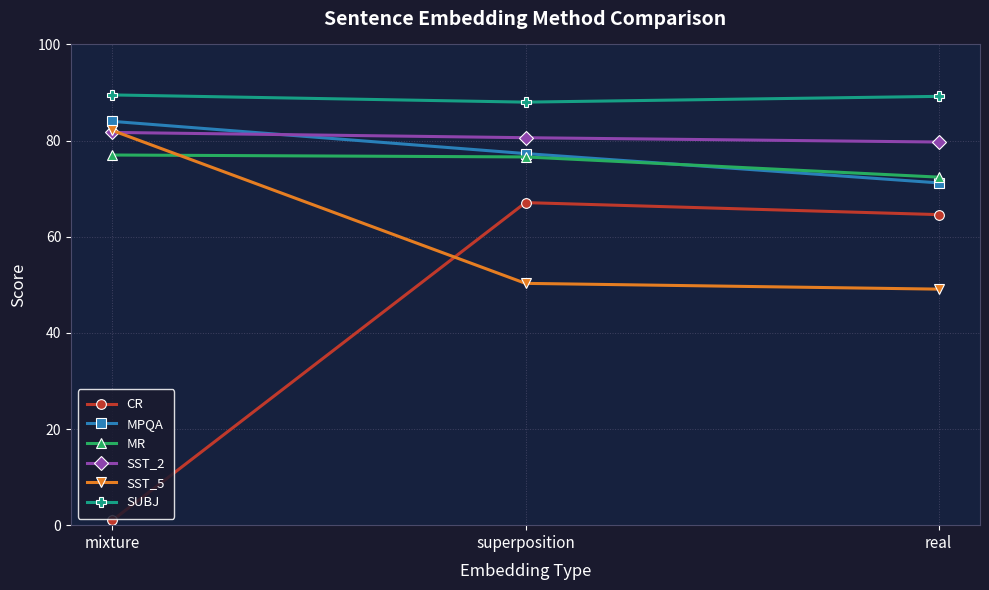

What is the spread (max minus min) of values at real?

40.1